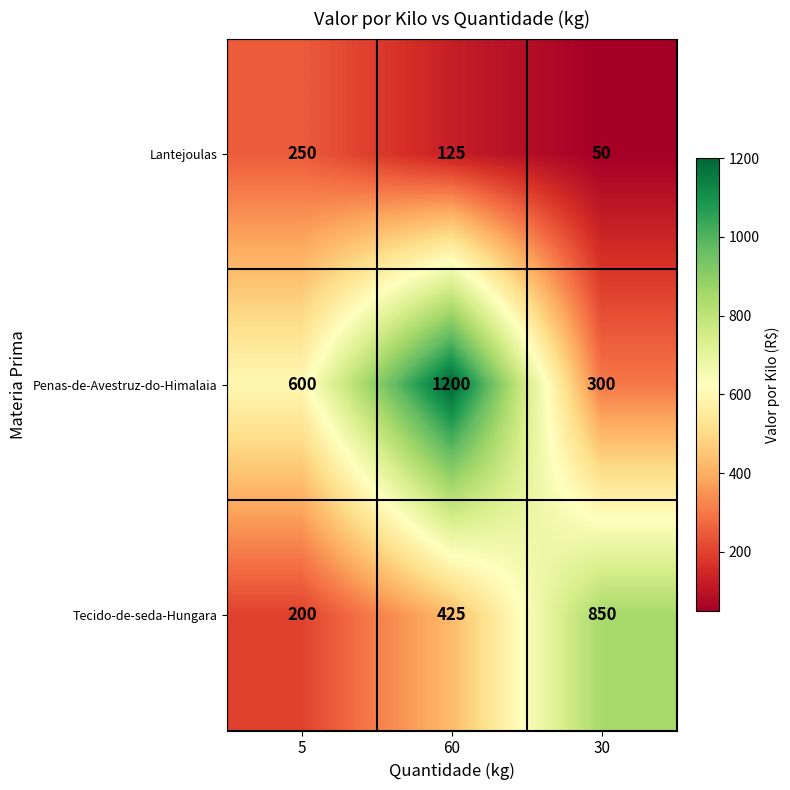

List the series in order of their peak value, lowest first.

Lantejoulas, Tecido-de-seda-Hungara, Penas-de-Avestruz-do-Himalaia